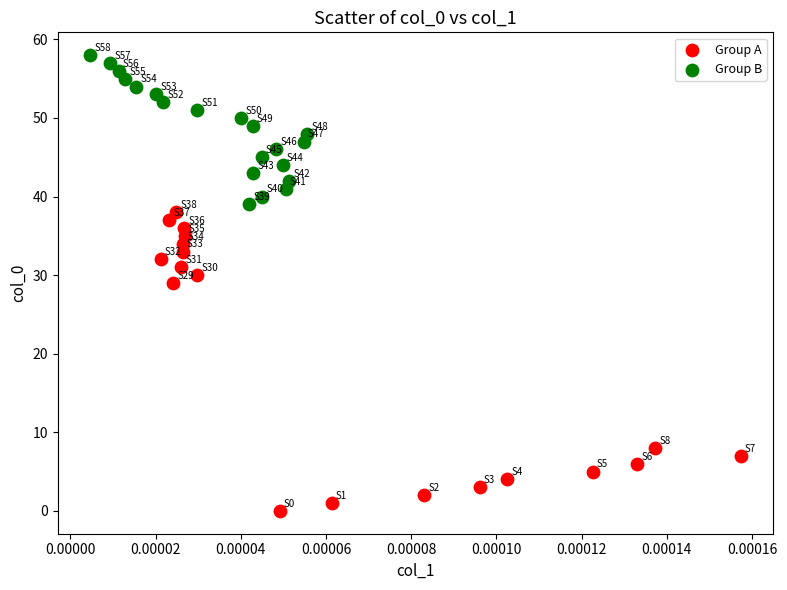

What are all the series names shown in the legend?

Group A, Group B